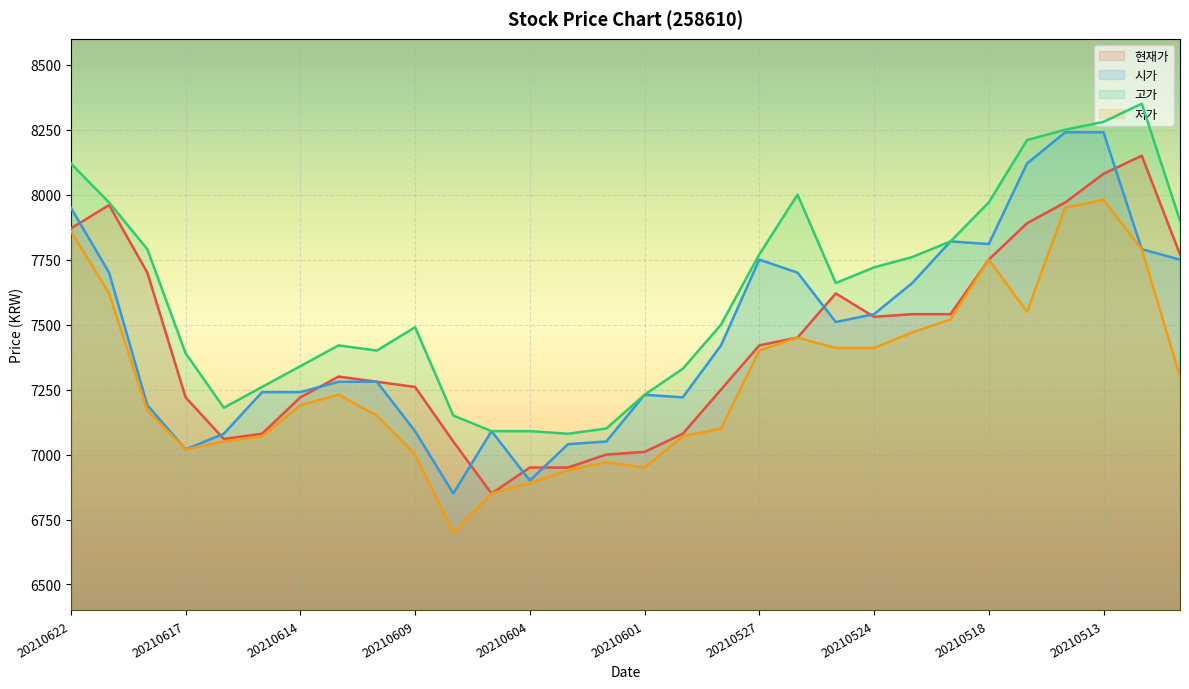

True or false: 고가 and 시가 cross at least once.

False